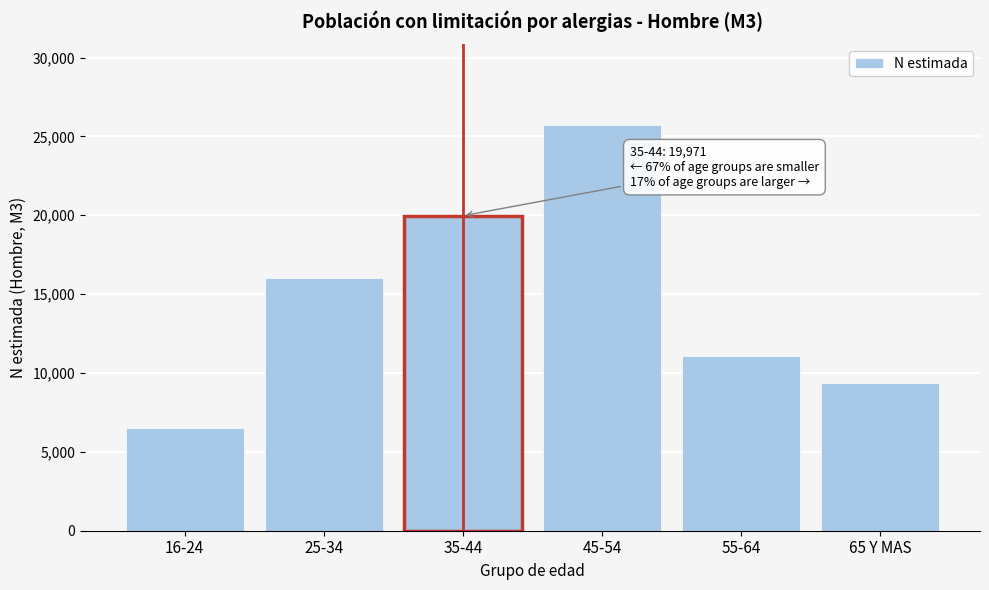

Reading right to left, what are all the values shown in this chart?

9384	11082	25699	19971	16017	6509